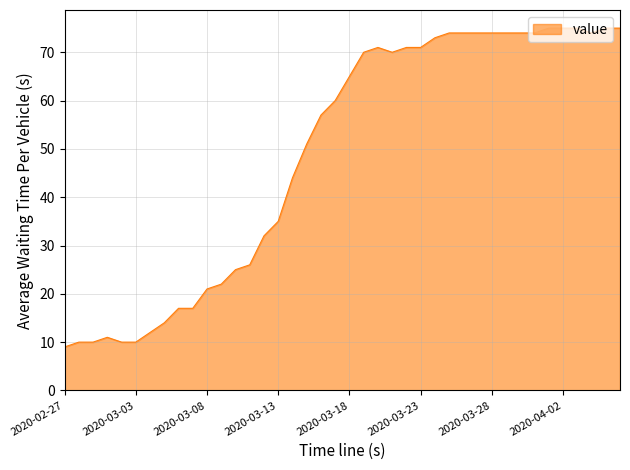

What is the maximum value shown in the chart?

75